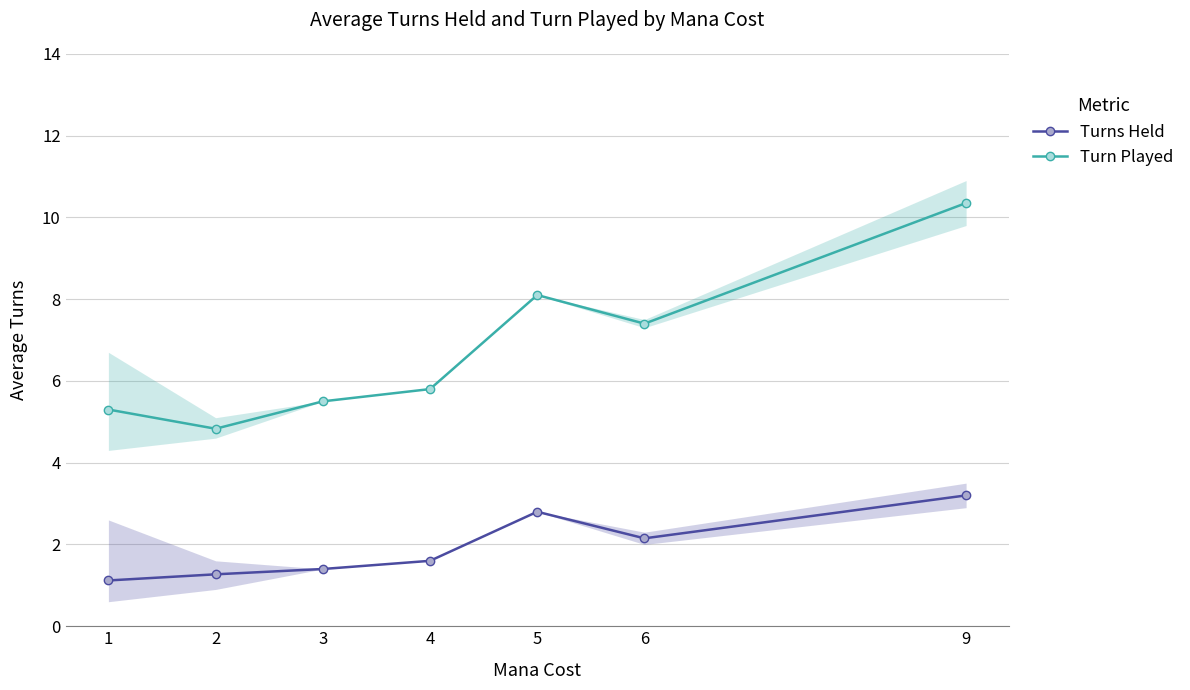

What is the difference between the maximum and minimum values in the Turns Held series?

2.1